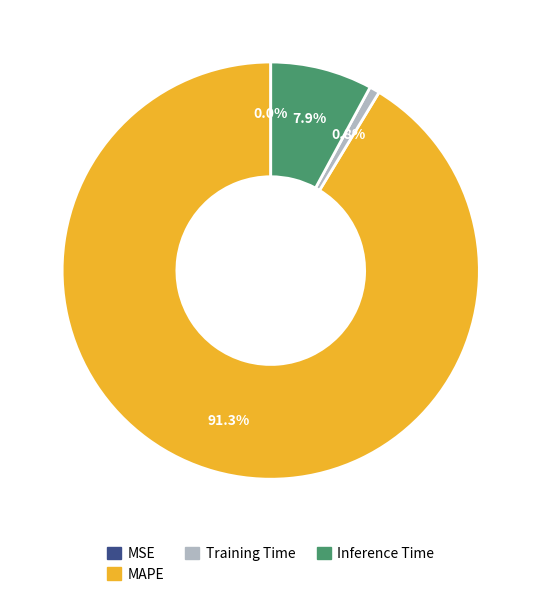

Which category accounts for the majority?

MAPE